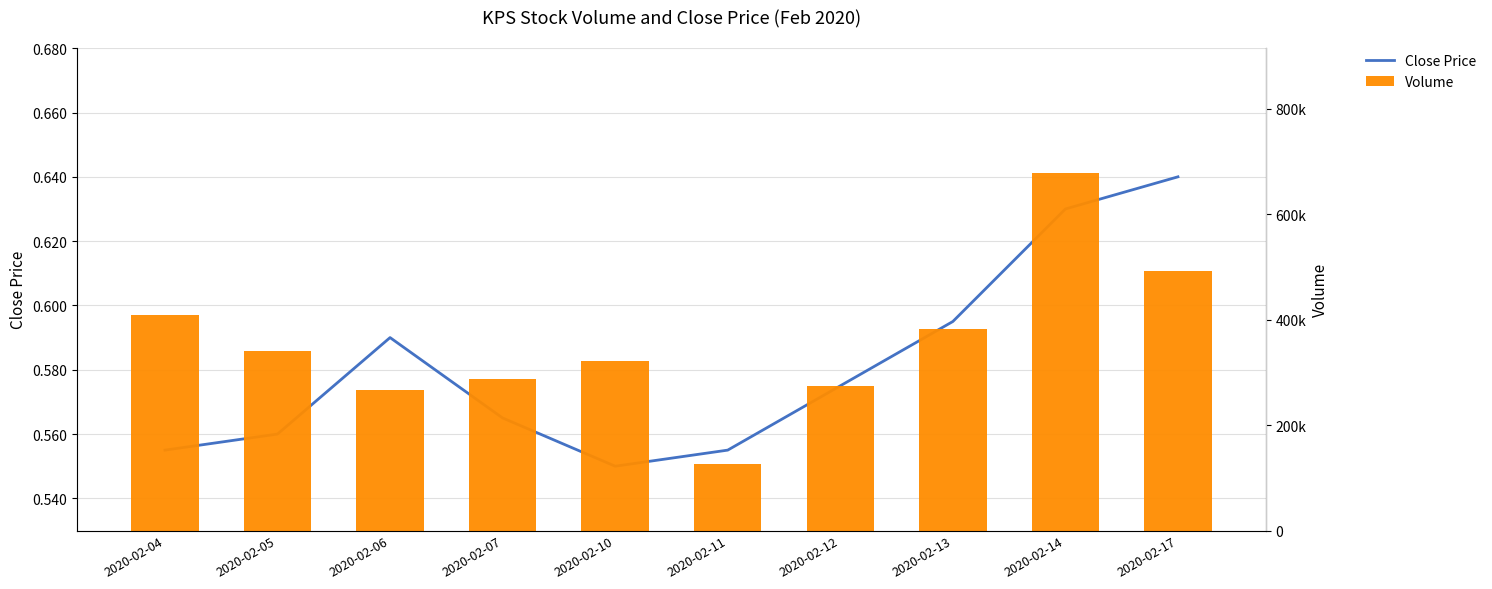

At 2020-02-13, list the series in order from smallest to largest.

Close Price, Volume